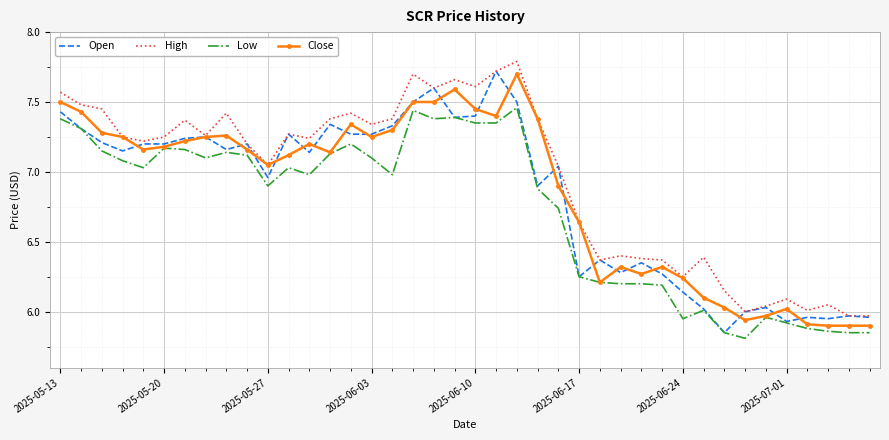

Which series has the largest total across all categories?

High